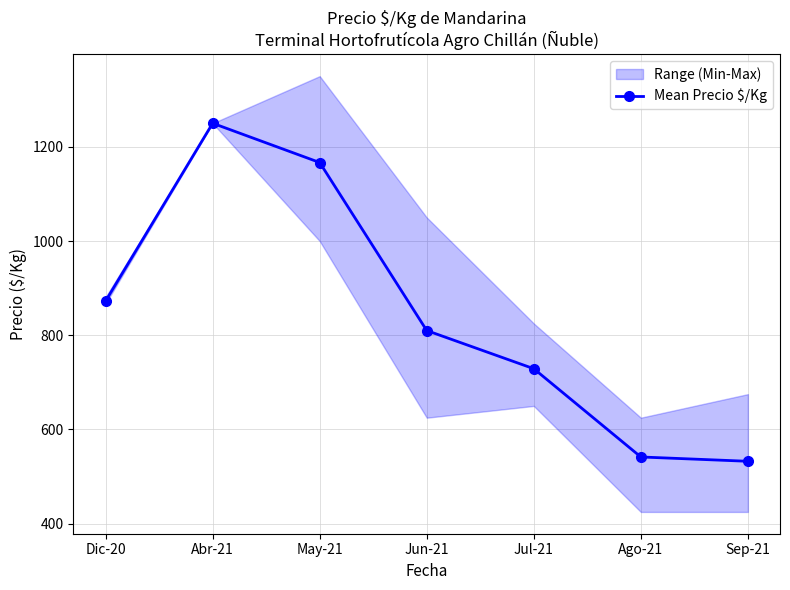

What is the label of the 4th point from the right?

Jun-21